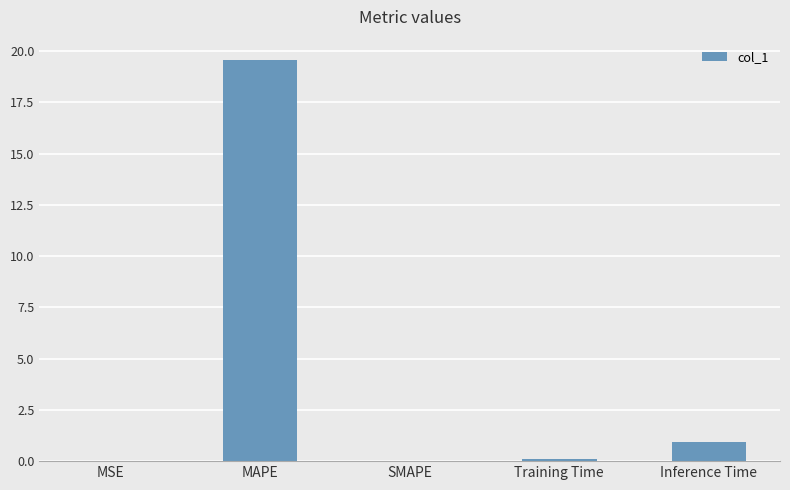

Count the number of categories in the chart.

5